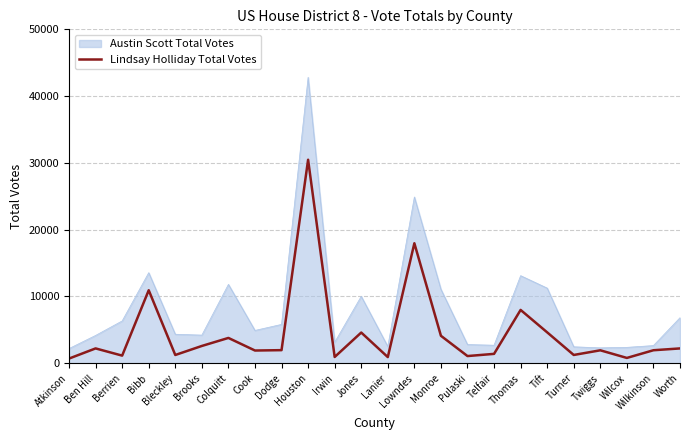

Which series has the largest total across all categories?

Austin Scott Total Votes